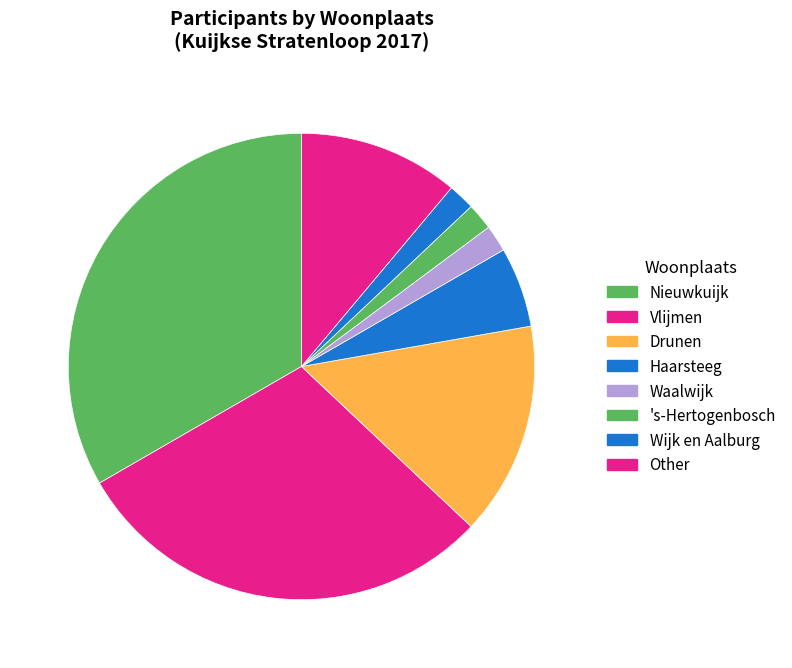

Approximately how many times larger is the value at Vlijmen compared to Wijk en Aalburg?

16.0